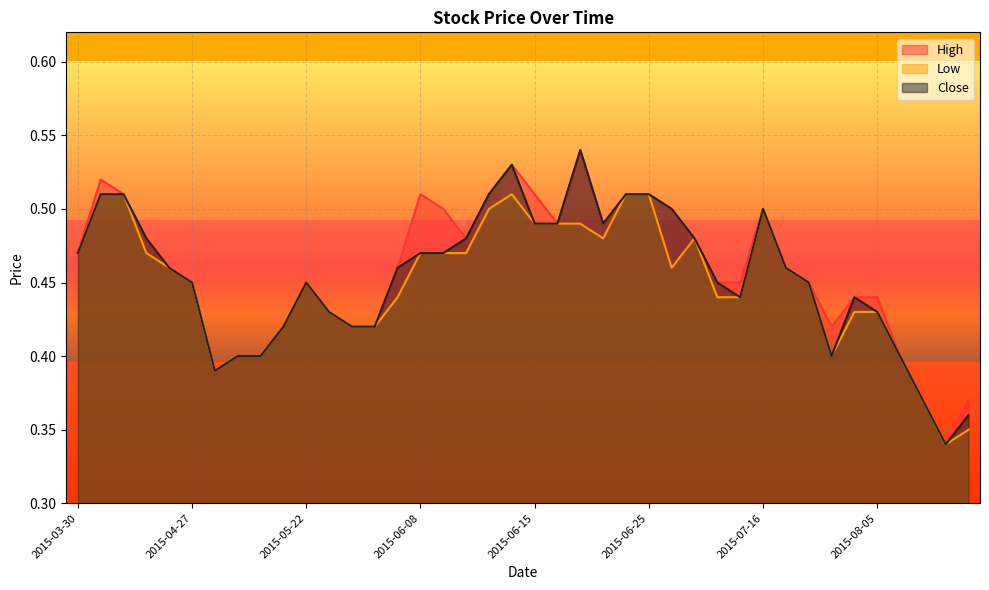

The value of High at 2015-06-03 is 0.4. True or false?

True